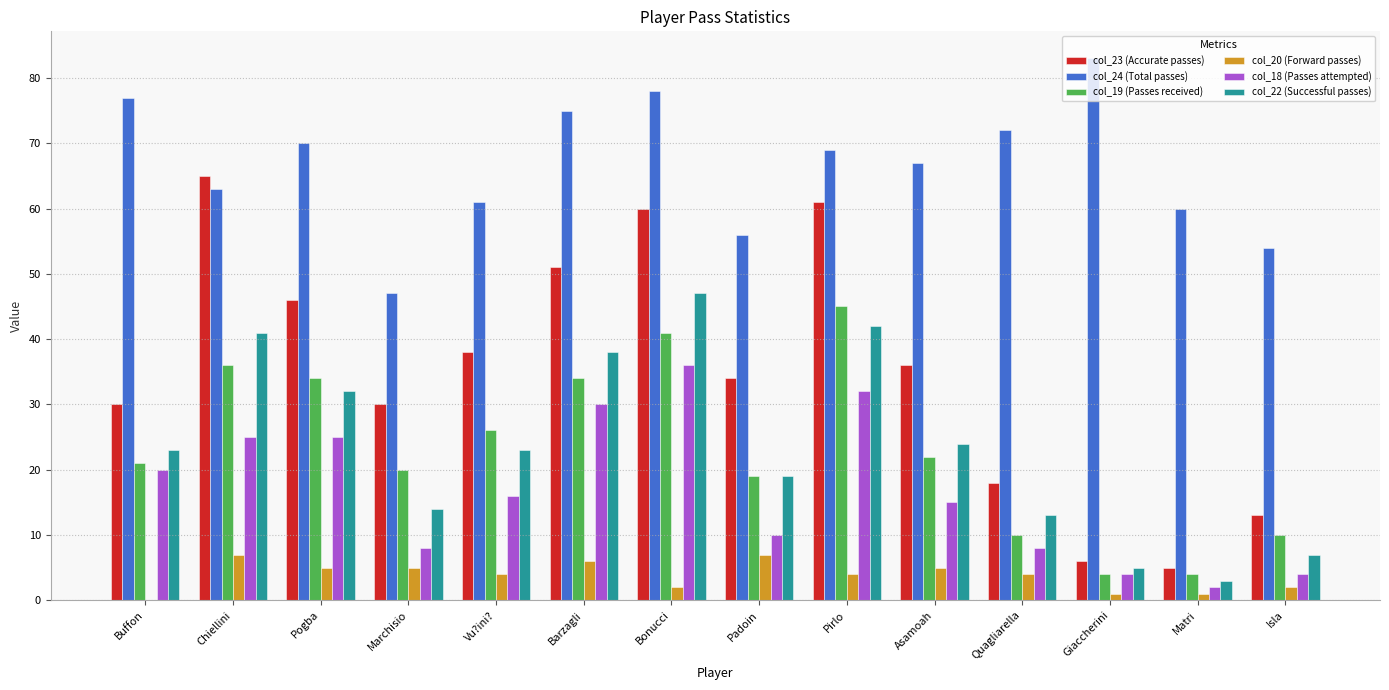

Which series has the largest total across all categories?

col_24 (Total passes)